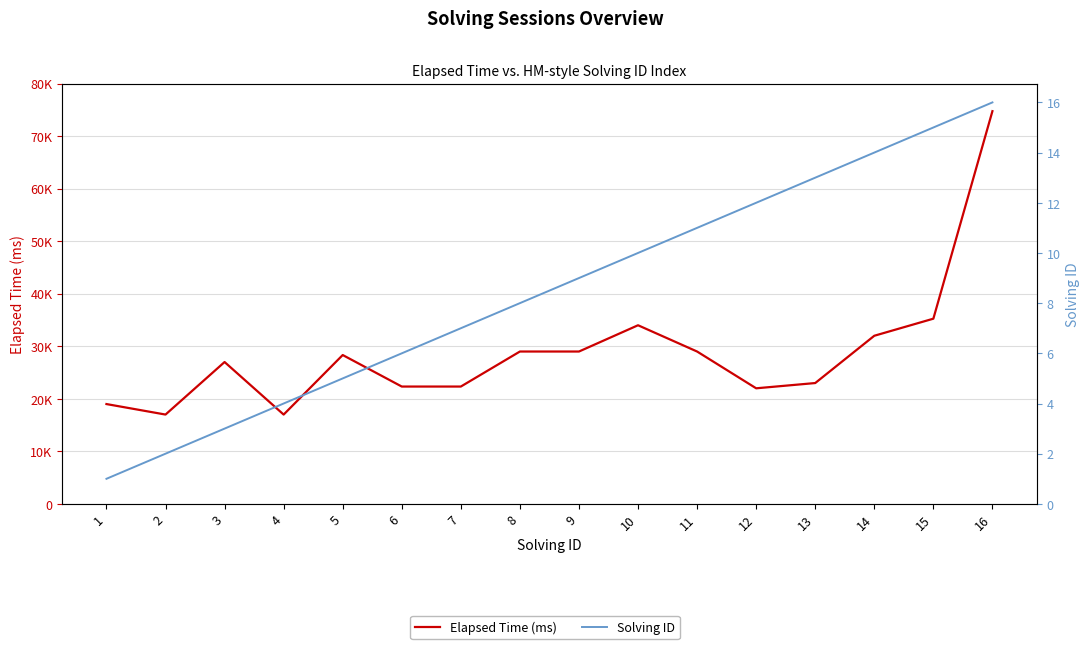

What is the sum of the Solving ID values at 8 and 10?

18